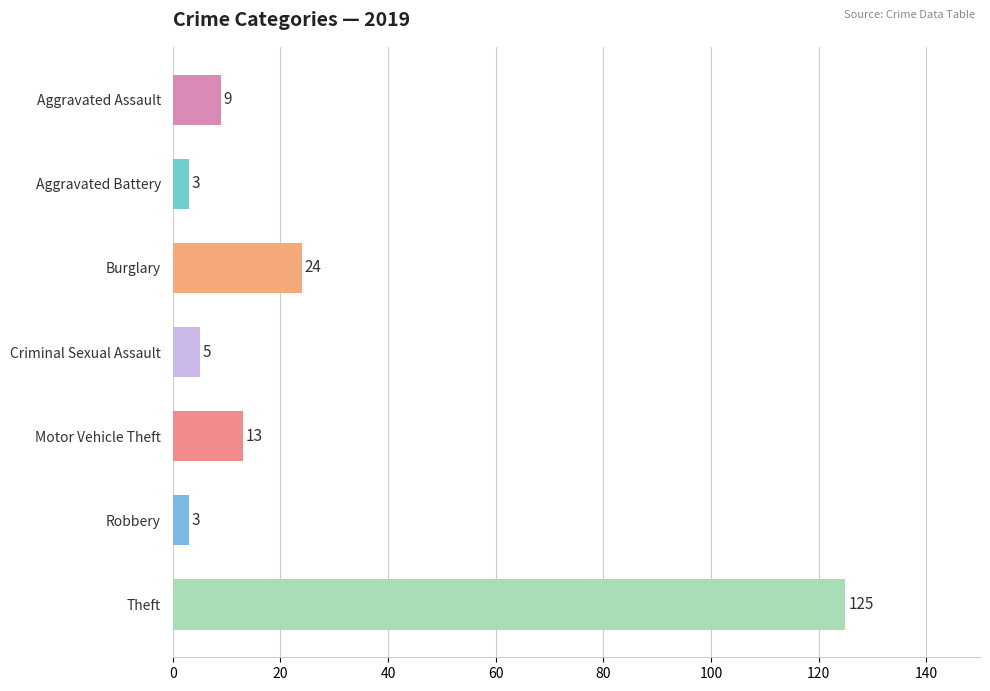

Between Aggravated Assault and Criminal Sexual Assault, which is larger?

Aggravated Assault